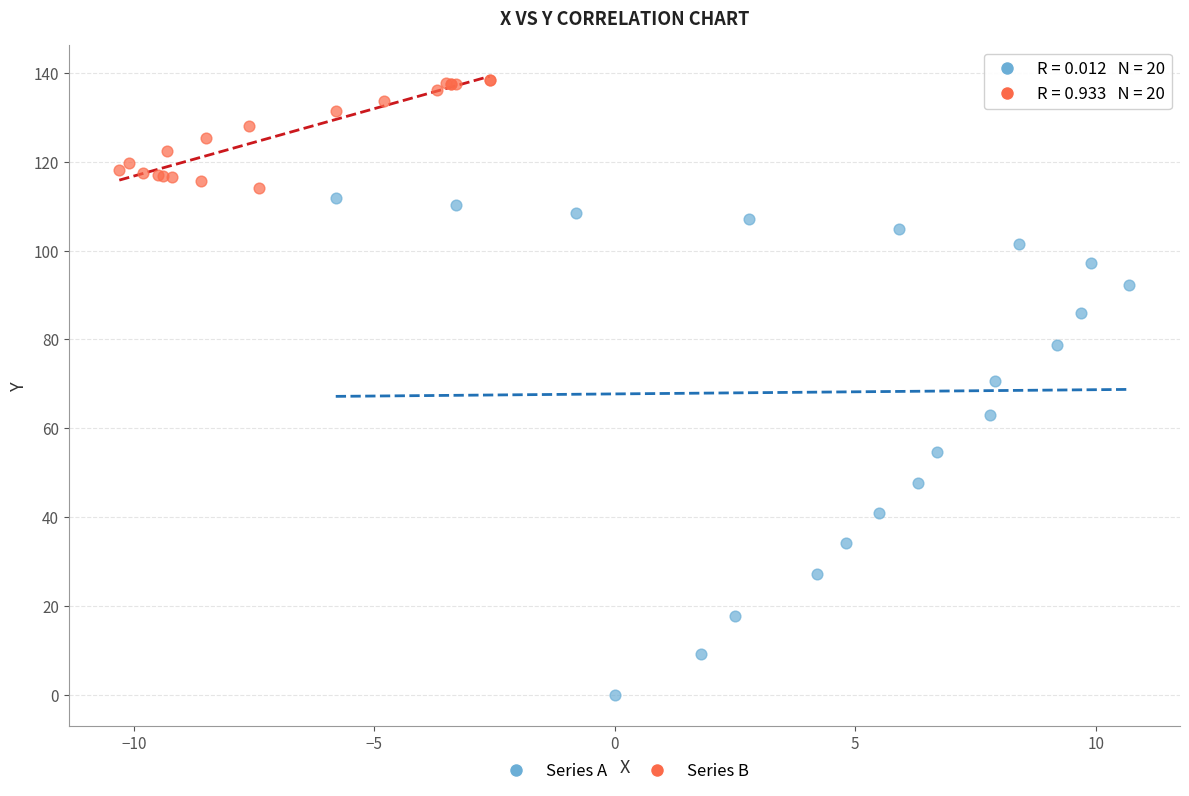

Which series contains the lowest Y value?

Series A